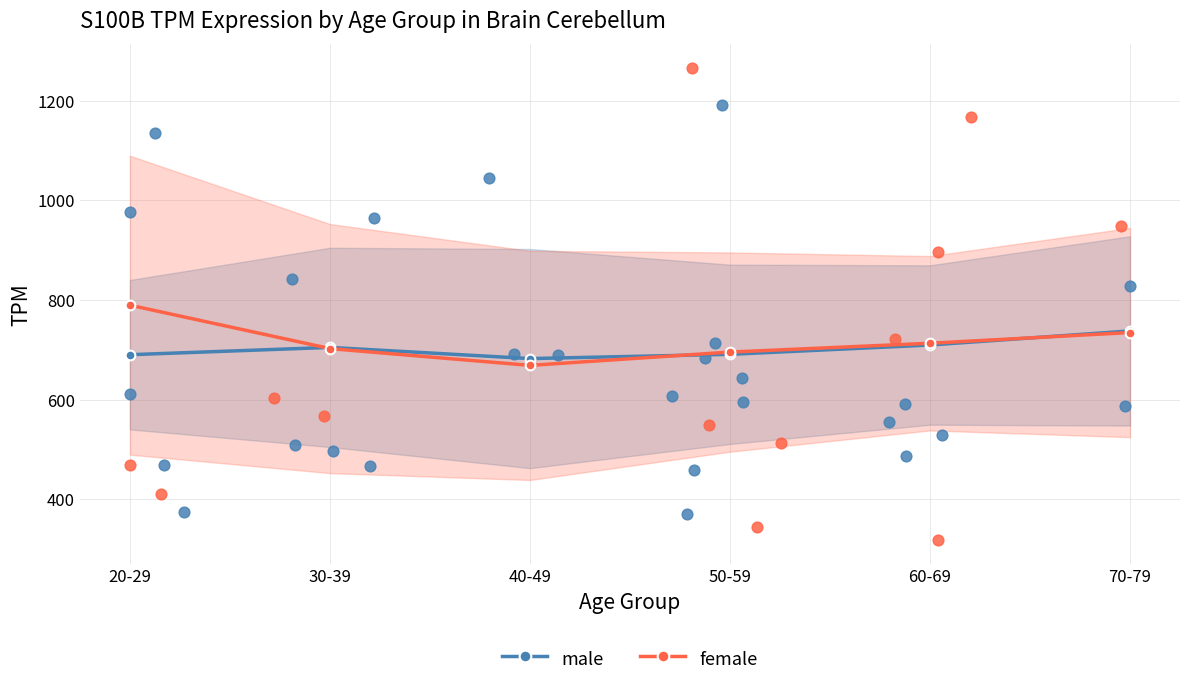

Is the value of male at 20-29 greater than the value of female at 50-59?

No